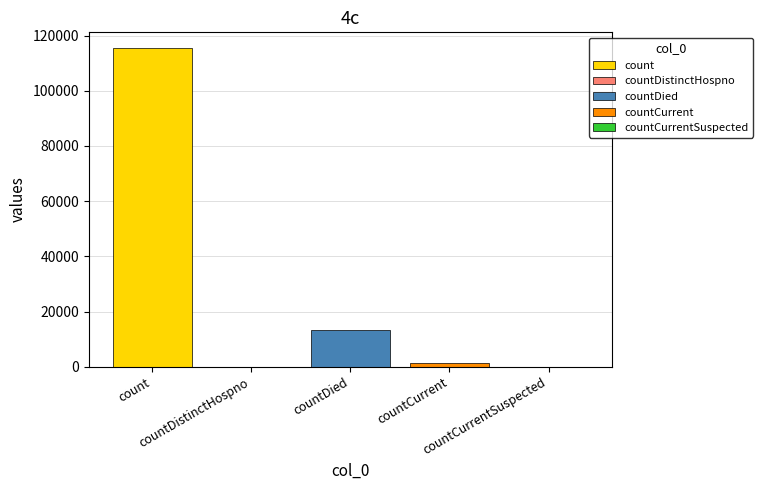

Reading left to right, list all the values displayed in this chart.

count=115379	countDistinctHospno=0	countDied=13343	countCurrent=1383	countCurrentSuspected=0